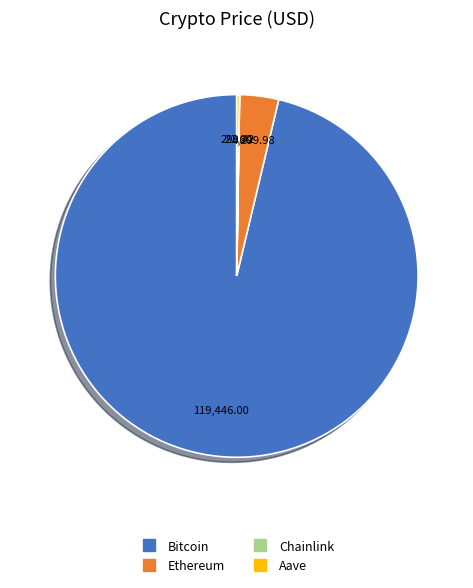

Is Bitcoin the majority of the pie?

Yes